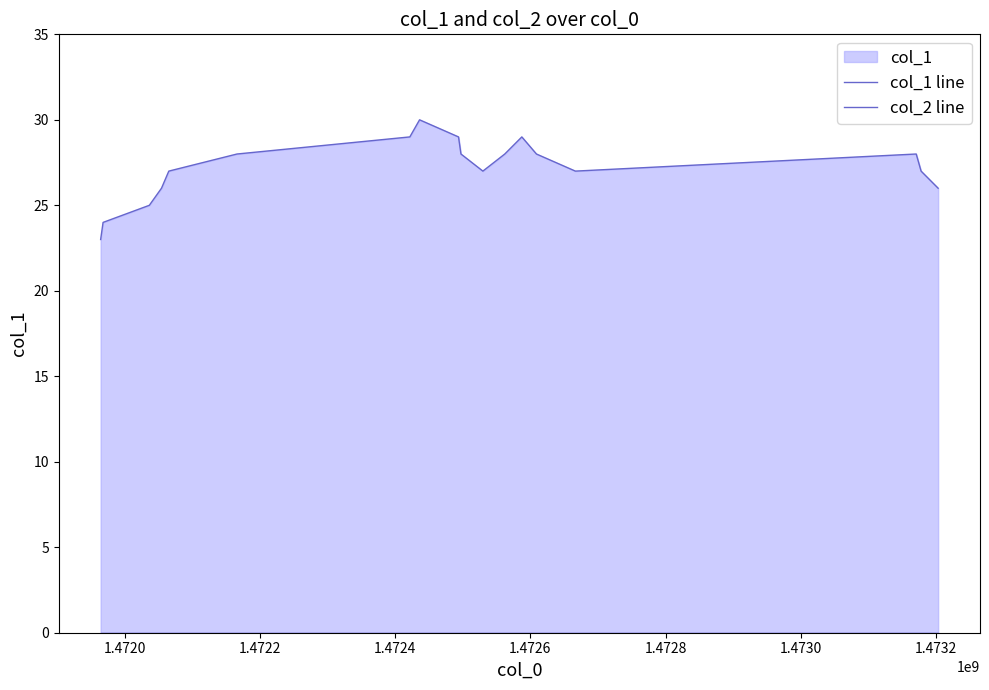

Reading right to left, extract all data points from this chart.

col_1 line: 26	27	28	27	28	29	28	27	28	29	30	29	28	27	26	25	24	23
col_2 line: 0	0	0	0	0	0	0	0	0	0	0	0	0	0	0	0	0	0